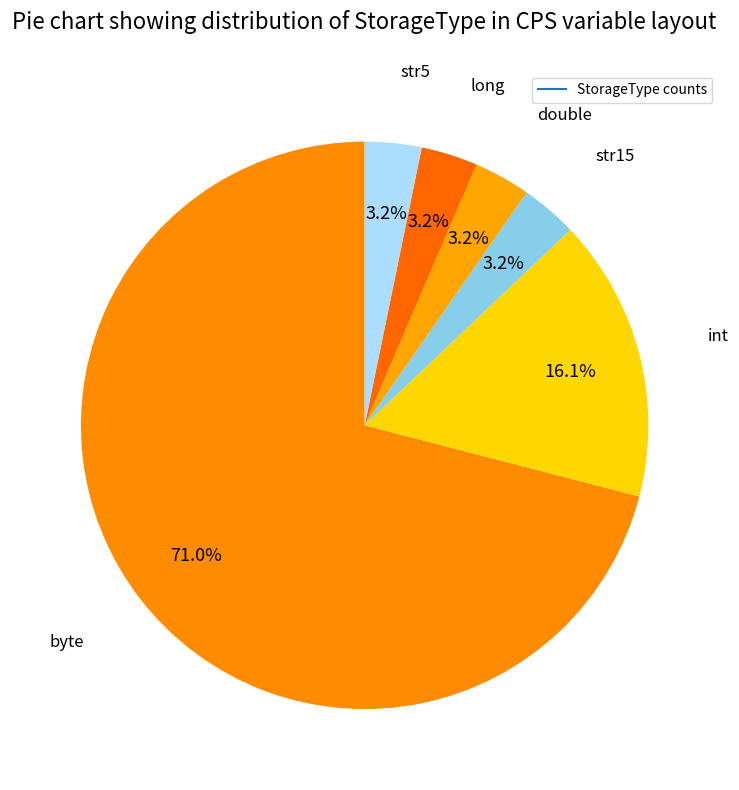

Count the number of slices in the pie.

6